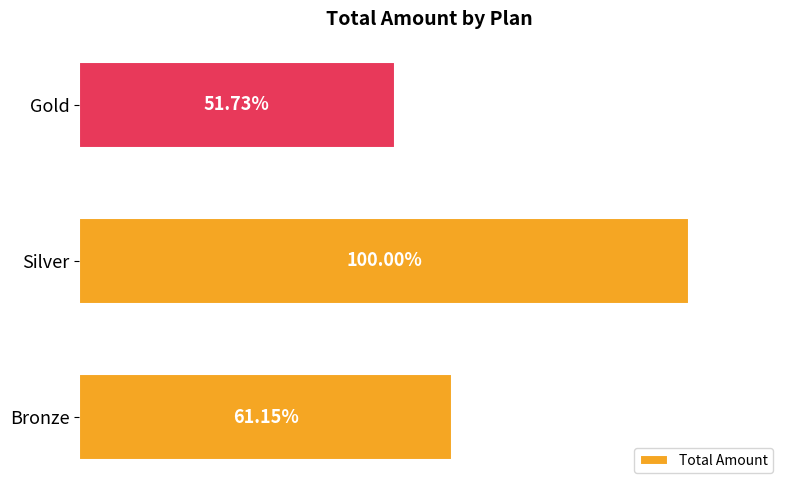

Does the chart contain any negative values?

No